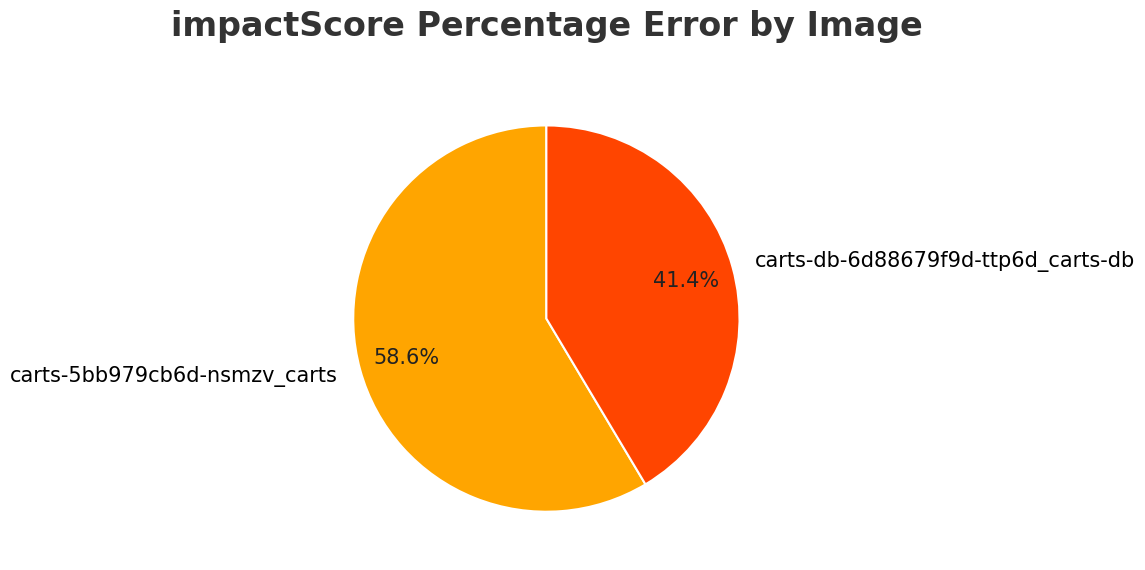

True or false: carts-db-6d88679f9d-ttp6d_carts-db accounts for 41% of the total.

True